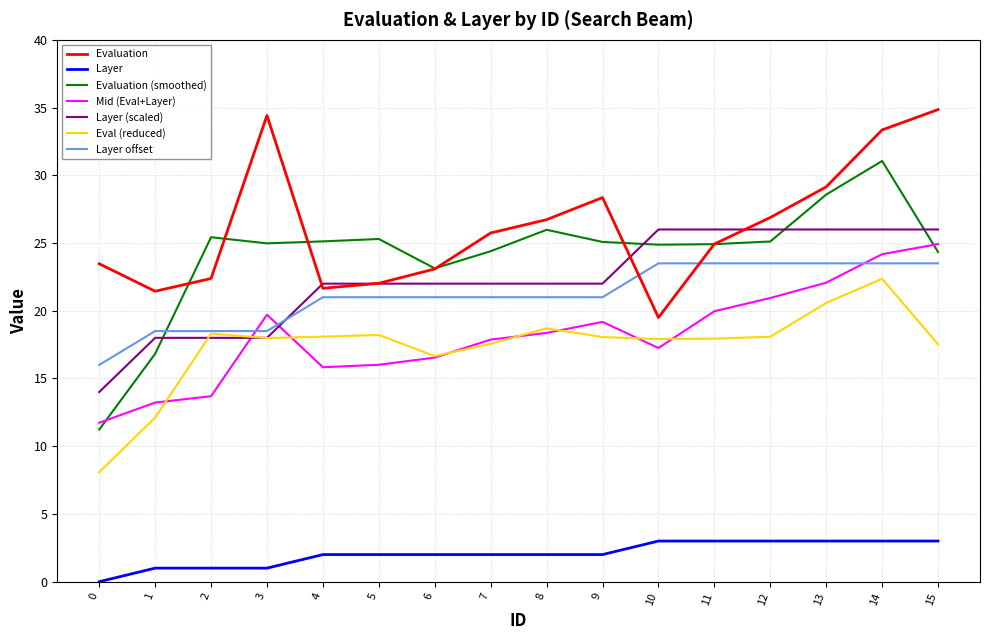

Is the value of Eval (reduced) at 6 greater than the value of Layer offset at 10?

No